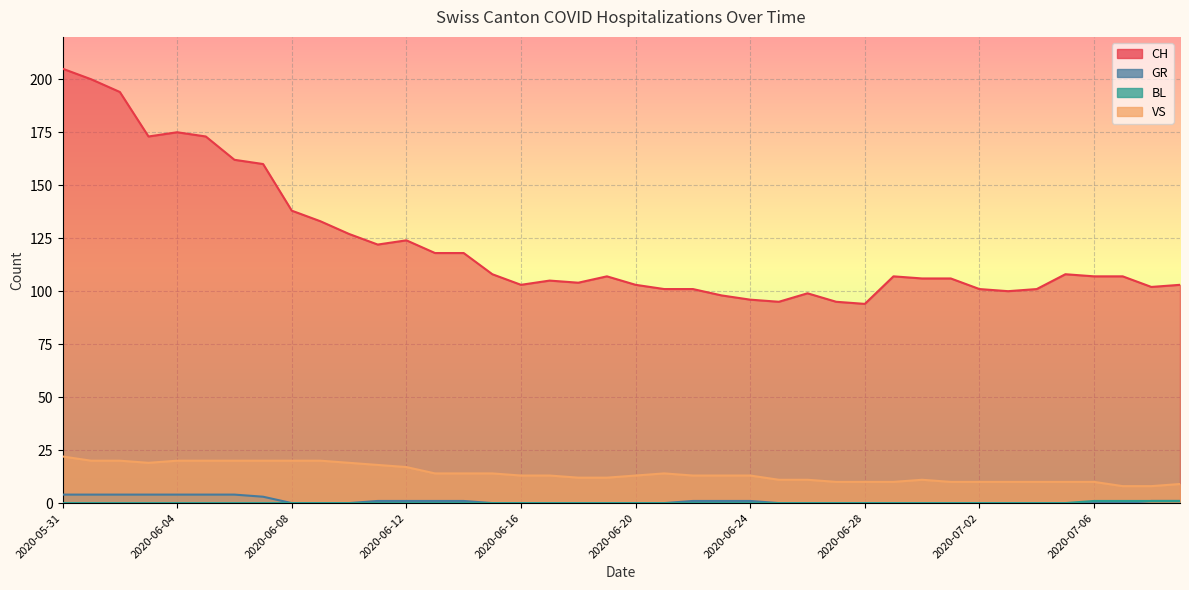

What is the difference between the highest and lowest values at 2020-07-09?

102